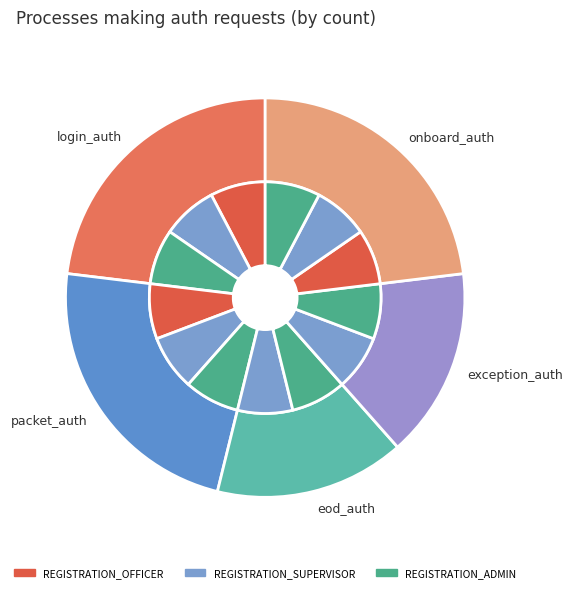

Rank the categories by value from lowest to highest.

eod_auth, exception_auth, login_auth, packet_auth, onboard_auth